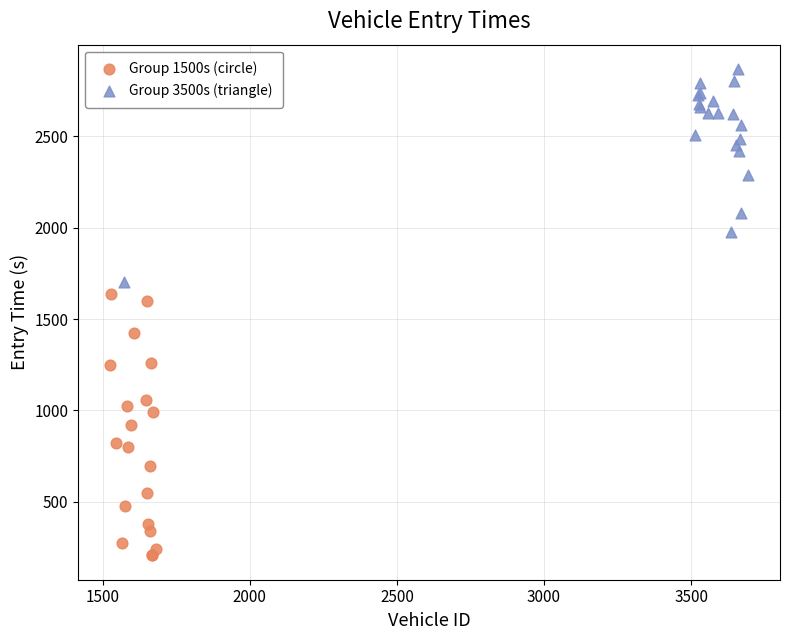

What are all the series names shown in the legend?

Group 1500s (circle), Group 3500s (triangle)